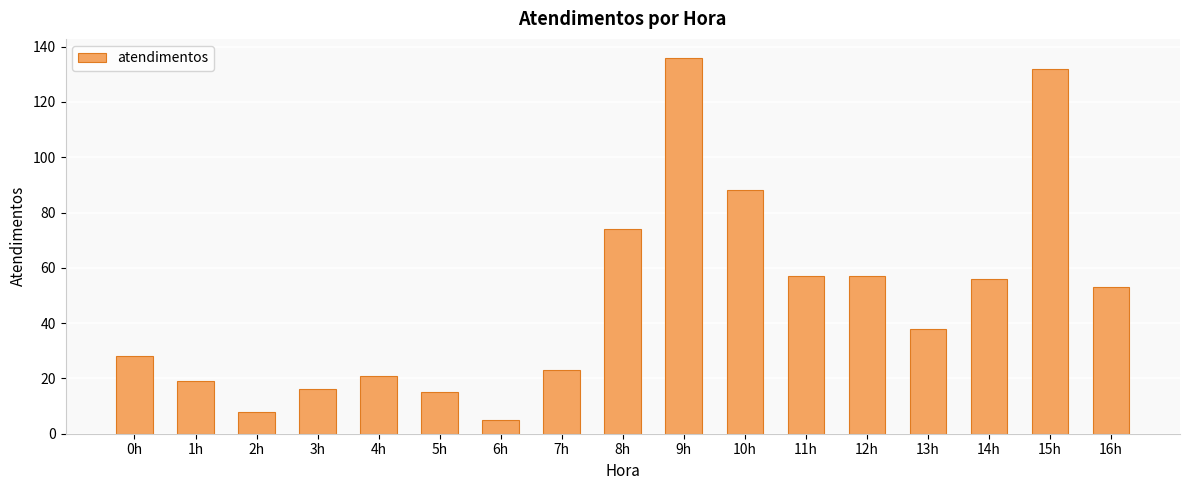

What is the maximum value shown in the chart?

136